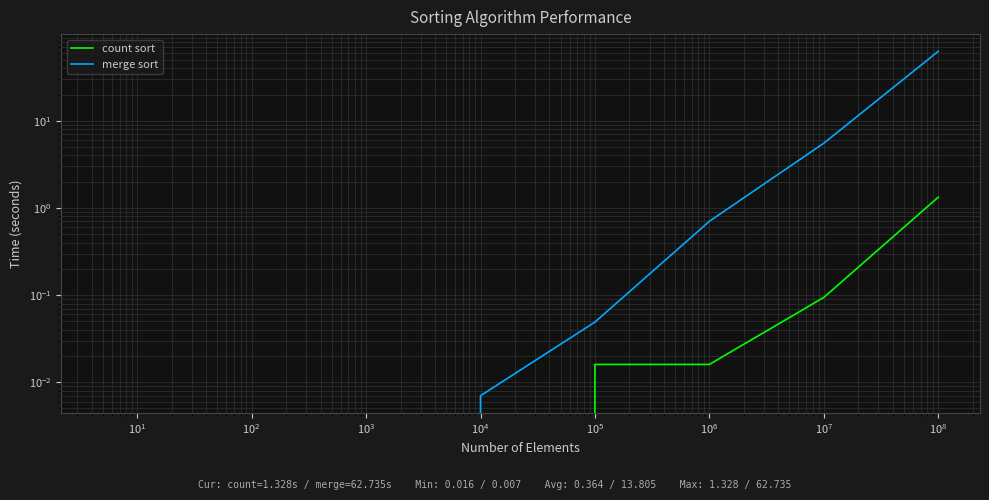

True or false: merge sort and count sort cross at least once.

False